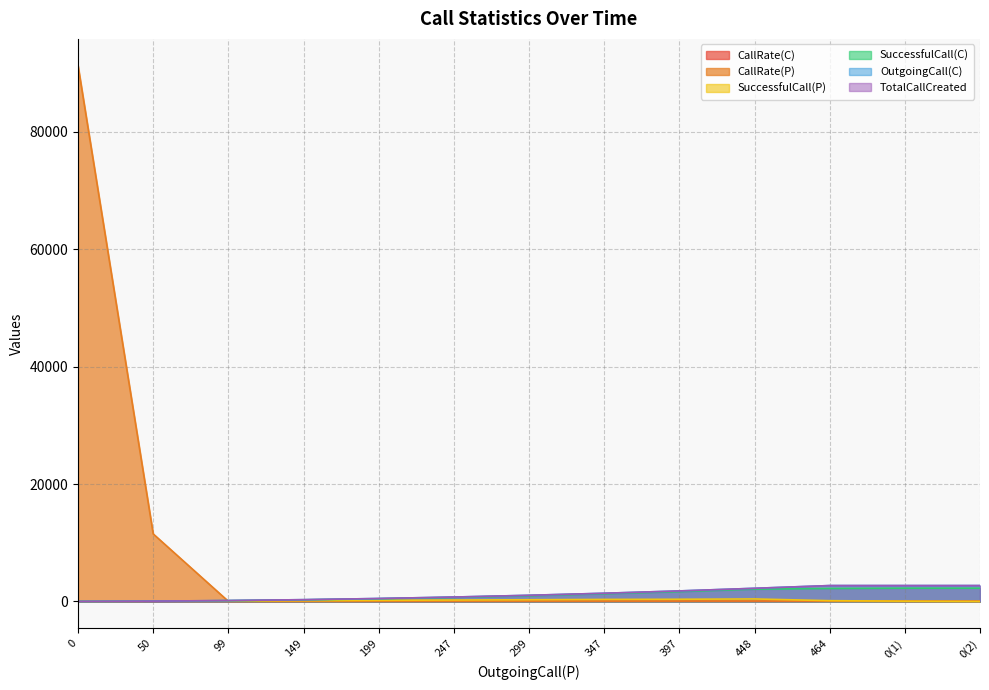

Which series changed the most between 149 and 448?

OutgoingCall(C)